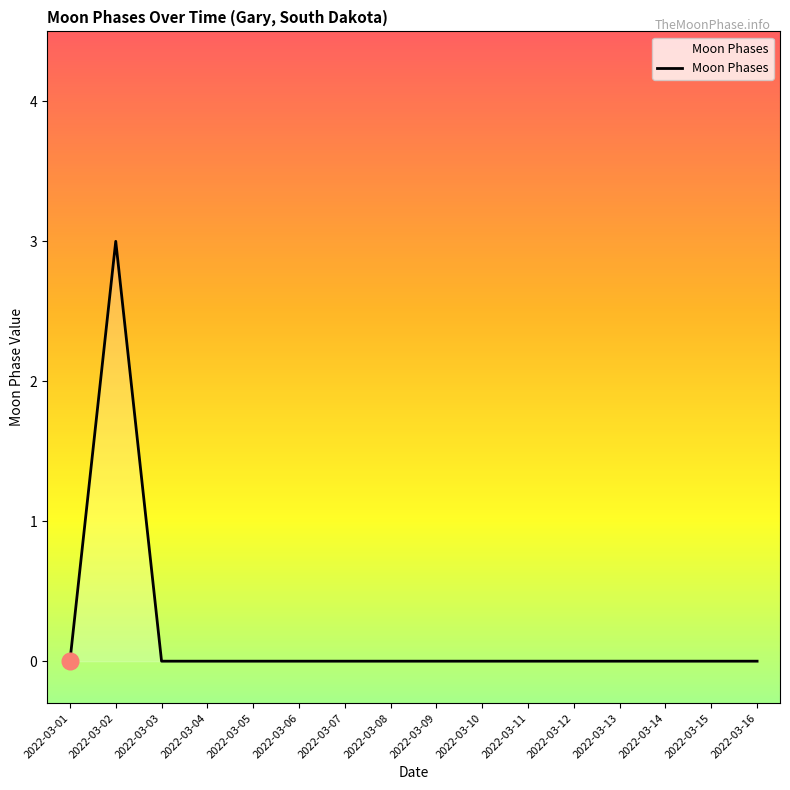

Reading right to left, list all the values displayed in this chart.

2022-03-16=0	2022-03-15=0	2022-03-14=0	2022-03-13=0	2022-03-12=0	2022-03-11=0	2022-03-10=0	2022-03-09=0	2022-03-08=0	2022-03-07=0	2022-03-06=0	2022-03-05=0	2022-03-04=0	2022-03-03=0	2022-03-02=3	2022-03-01=0